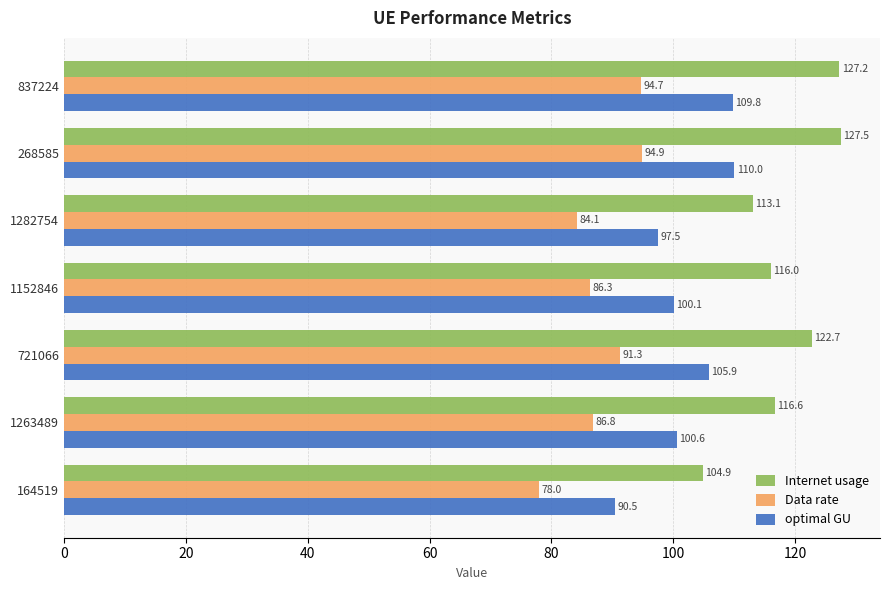

At how many categories does at least one series exceed 85?

7